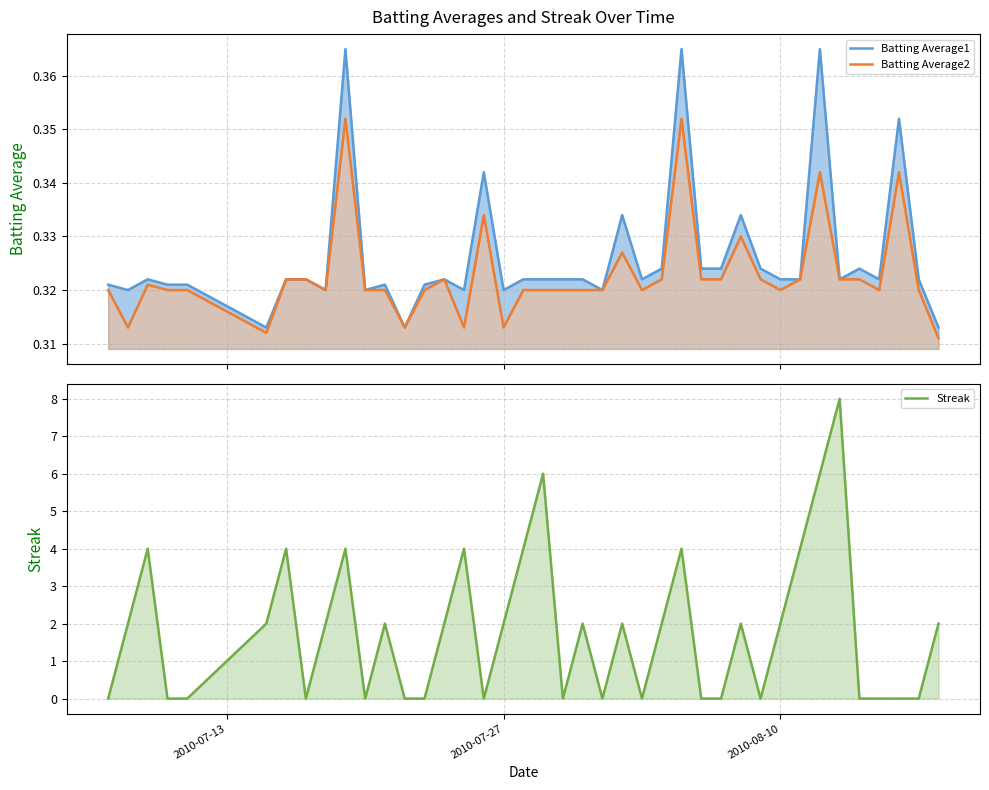

What is the difference between the maximum and second lowest values in the Batting Average1 series?

0.1